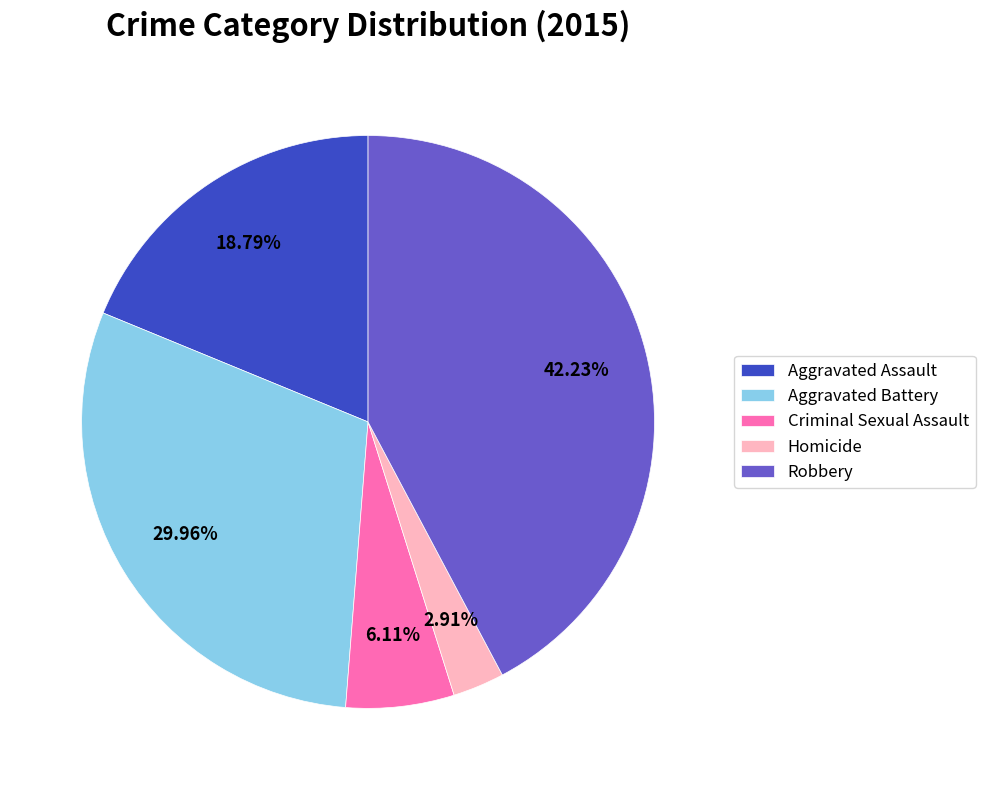

Do Homicide and Robbery together represent more than half of the pie?

No